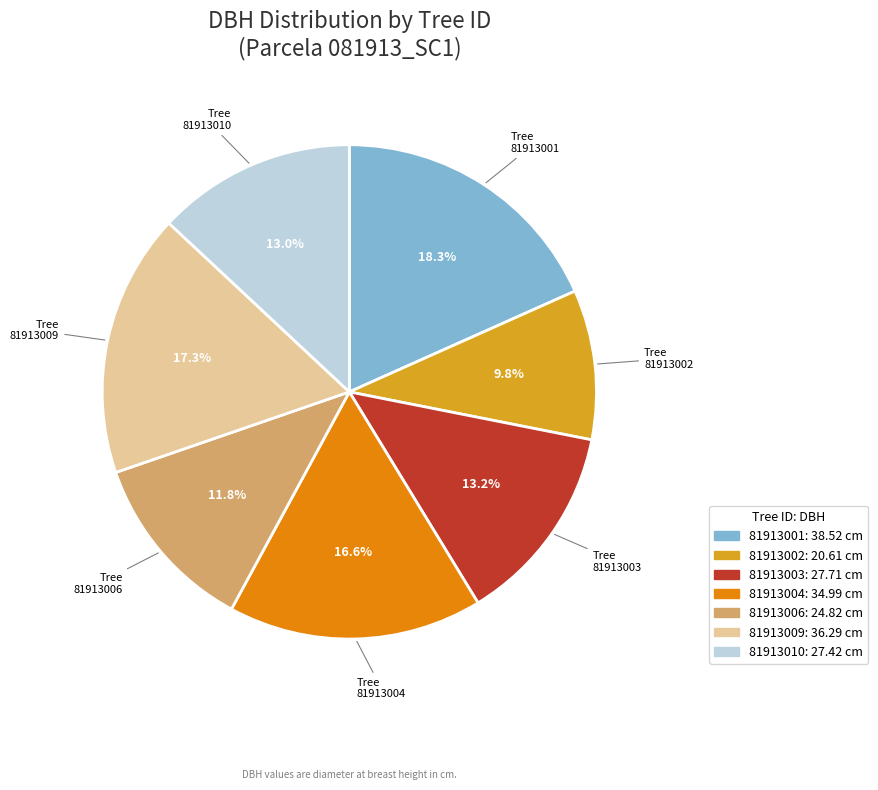

The 81913003 slice represents 13% of the pie. True or false?

True